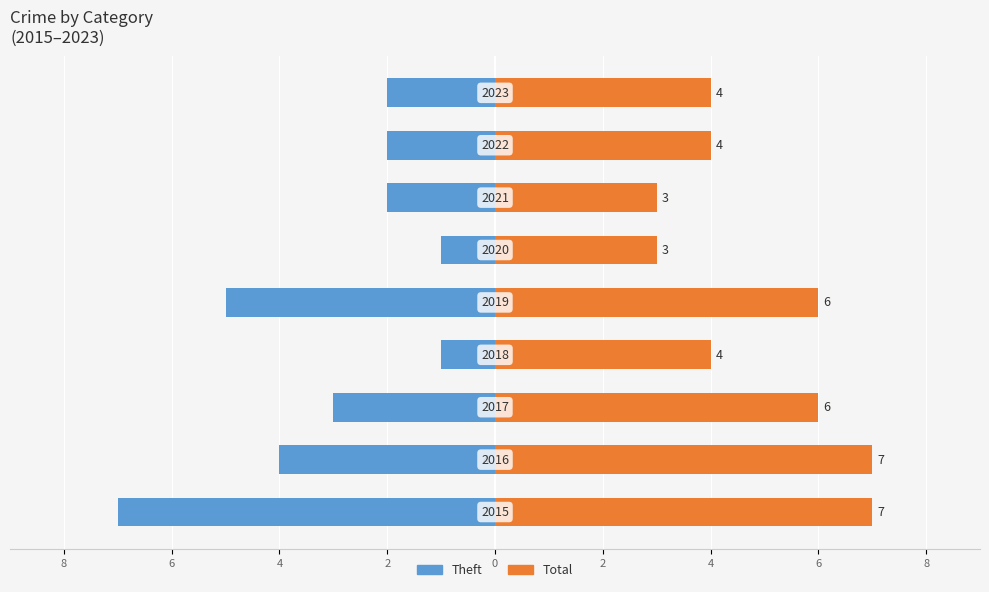

What is the spread (max minus min) of values at 4?

9